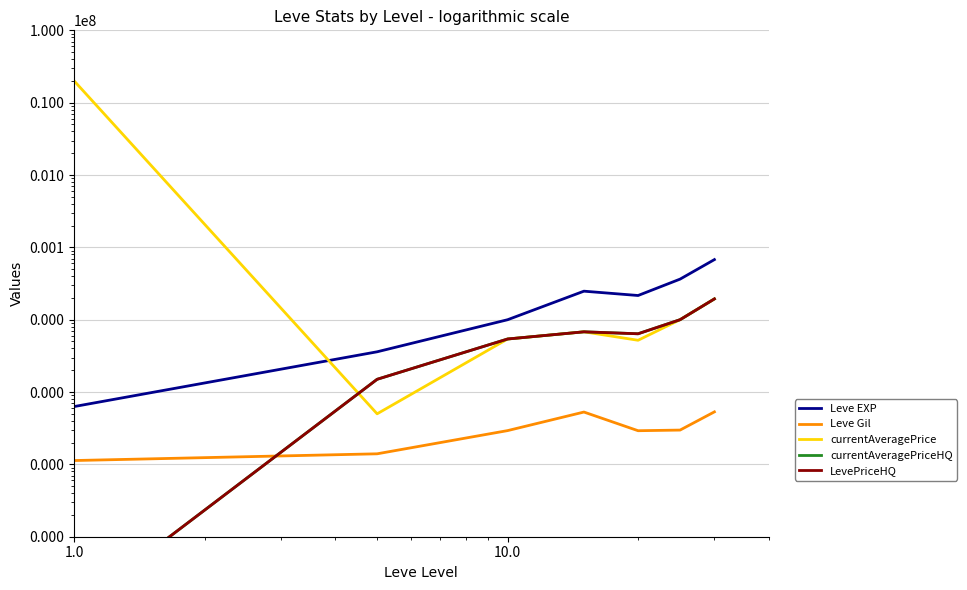

What are all the series names shown in the legend?

Leve EXP, Leve Gil, currentAveragePrice, currentAveragePriceHQ, LevePriceHQ